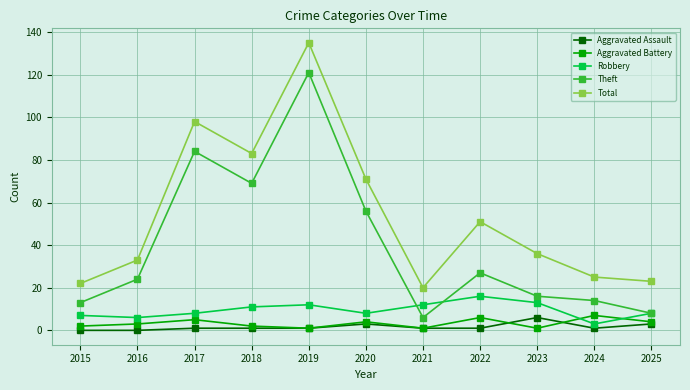

What is the total value across all series at 2023?

72